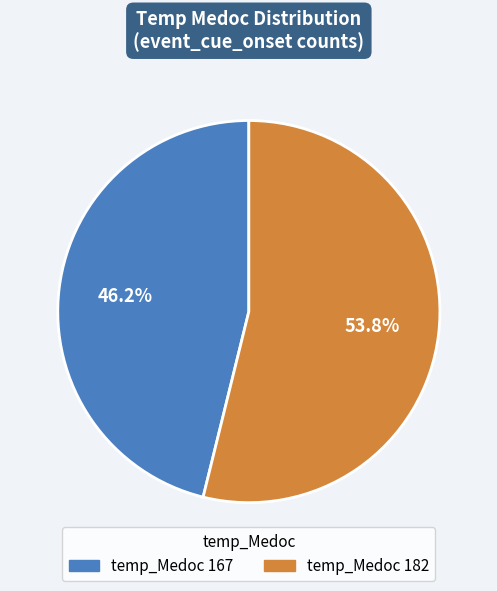

Which category has the biggest portion of the pie?

temp_Medoc 182